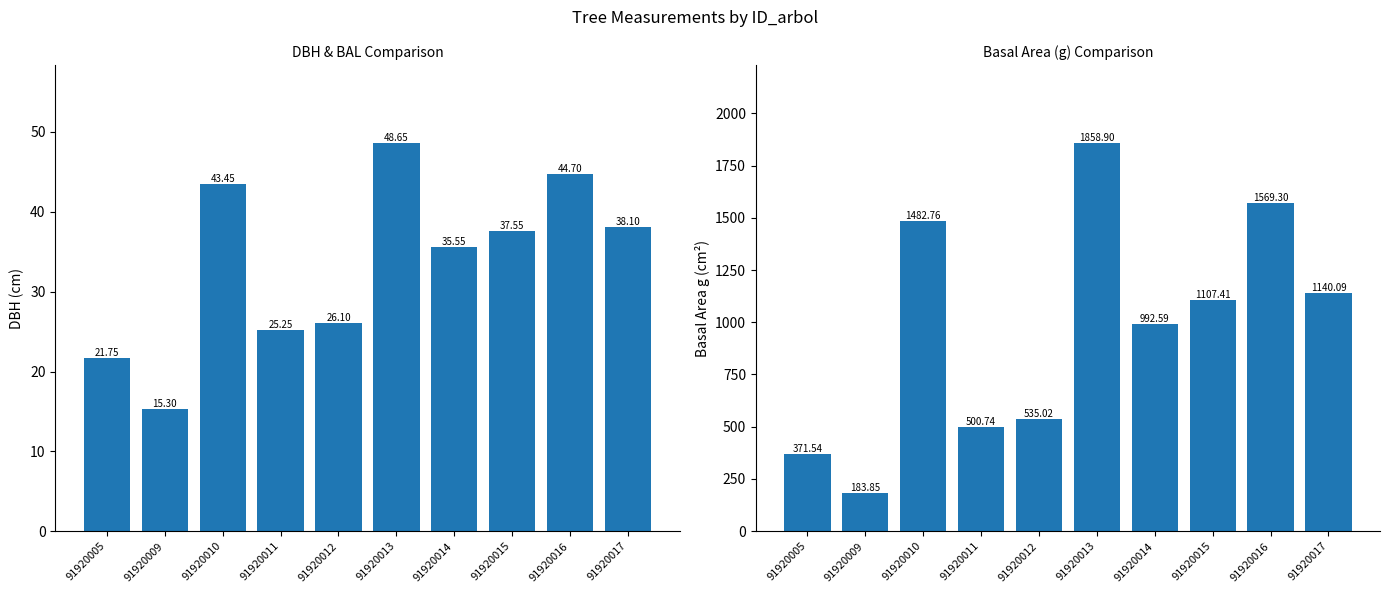

Reading left to right, extract all data points from this chart.

dbh: 21.8	15.3	43.5	25.2	26.1	48.6	35.5	37.5	44.7	38.1
g: 371.5	183.8	1482.8	500.7	535.0	1858.9	992.6	1107.4	1569.3	1140.1